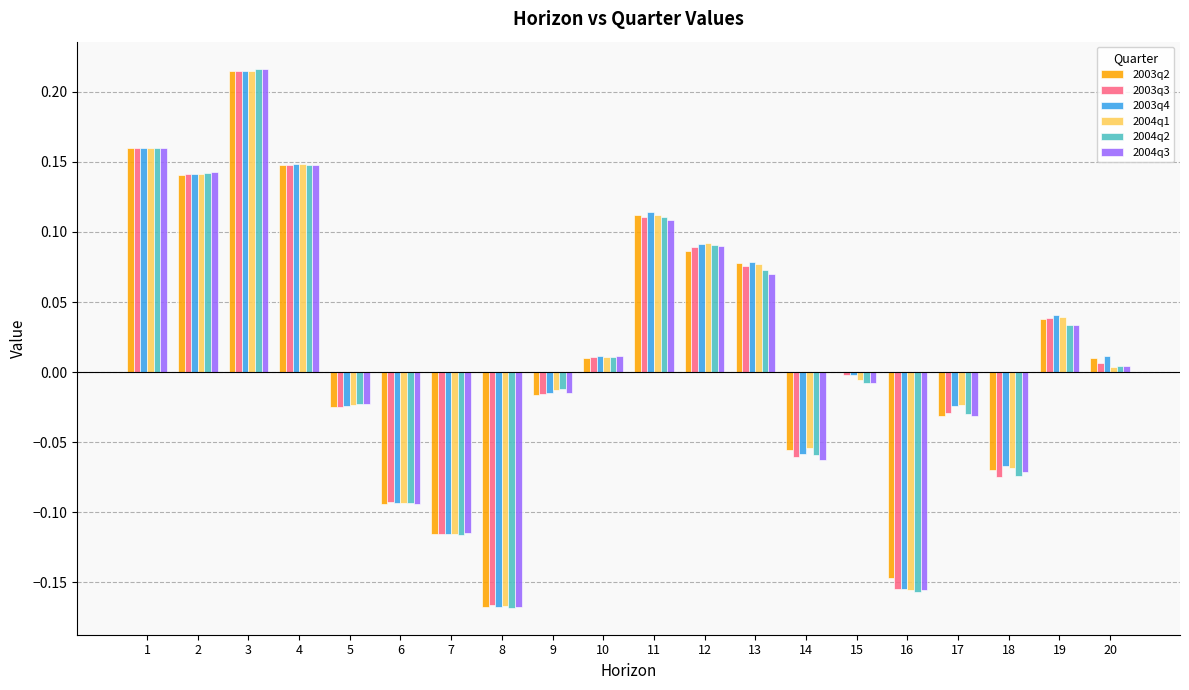

What is the total value across all series at 16?

-0.9